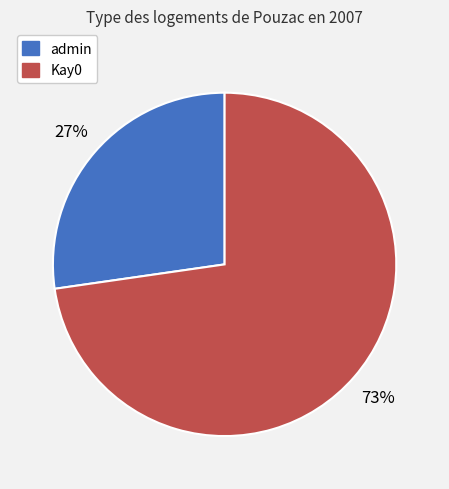

To the nearest percent, what is the combined percentage of Kay0 and admin?

100%